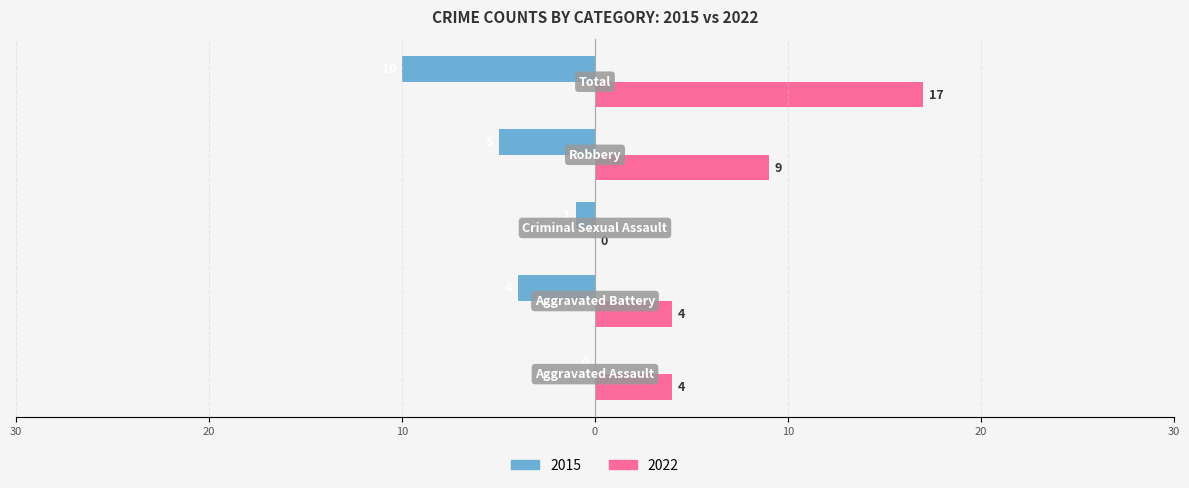

Where does the 2022 series first go above 4?

Robbery